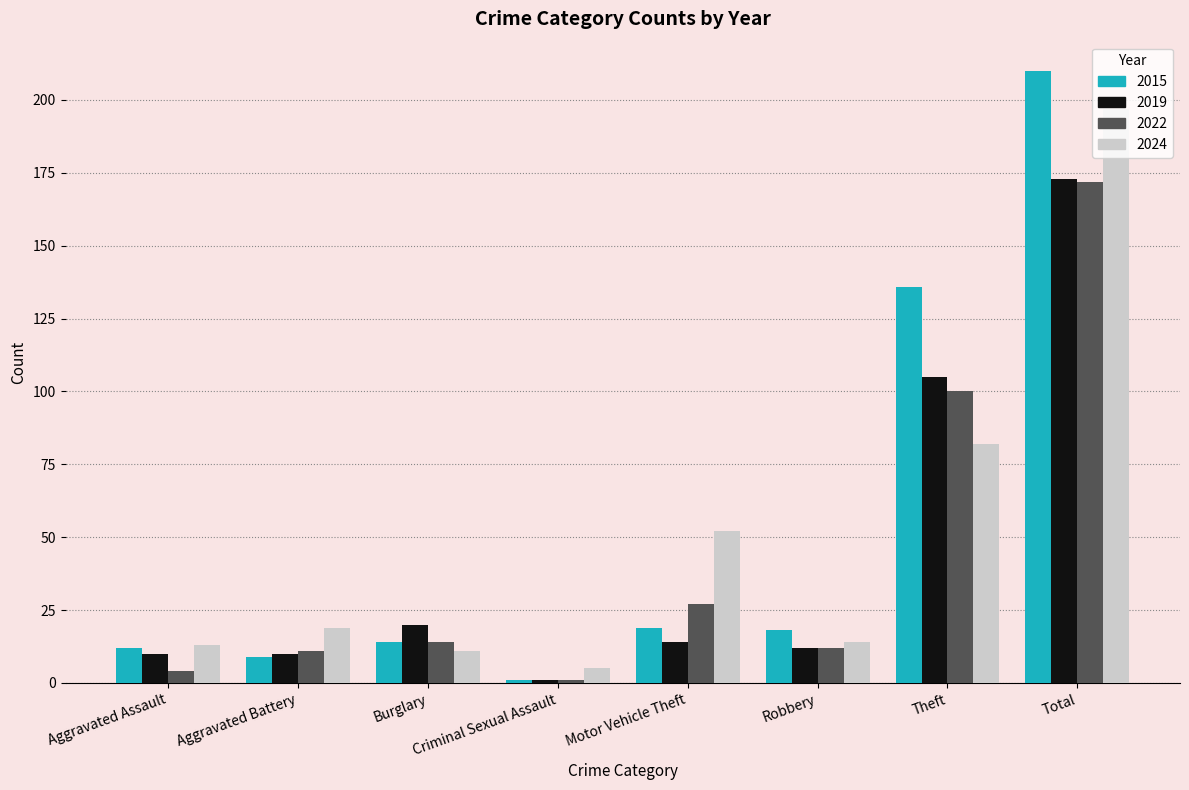

How many values in the 2019 series are below 14?

4